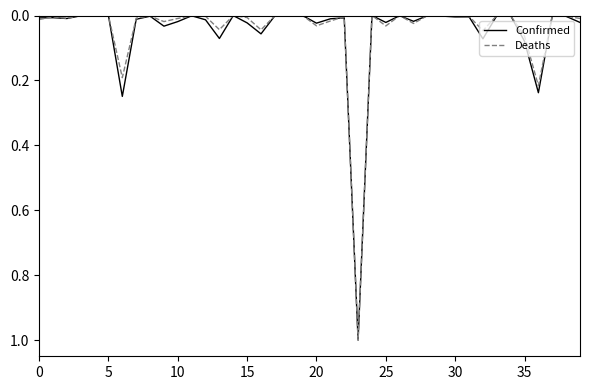

What is the highest value of the Confirmed series?

1.0